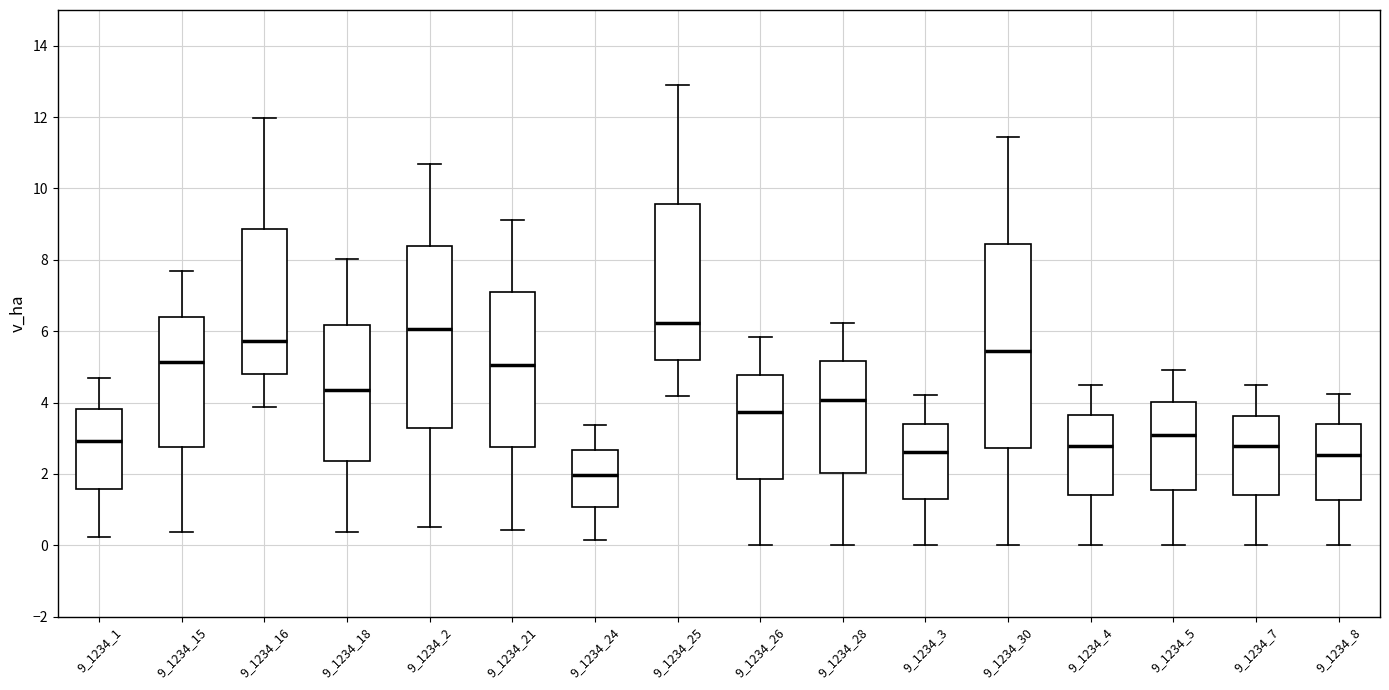

Which box is the tallest, from its lower edge to its upper edge?

9_1234_30